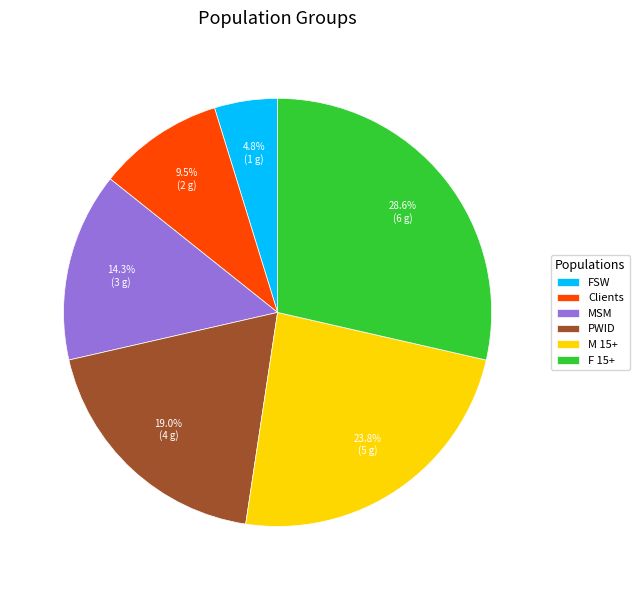

What is the ratio of the value at Clients to the value at FSW?

2.0